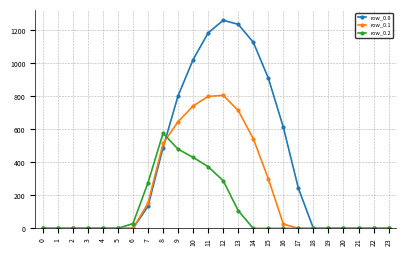

Rank the series by their average value, from lowest to highest.

row_0.2, row_0.1, row_0.0